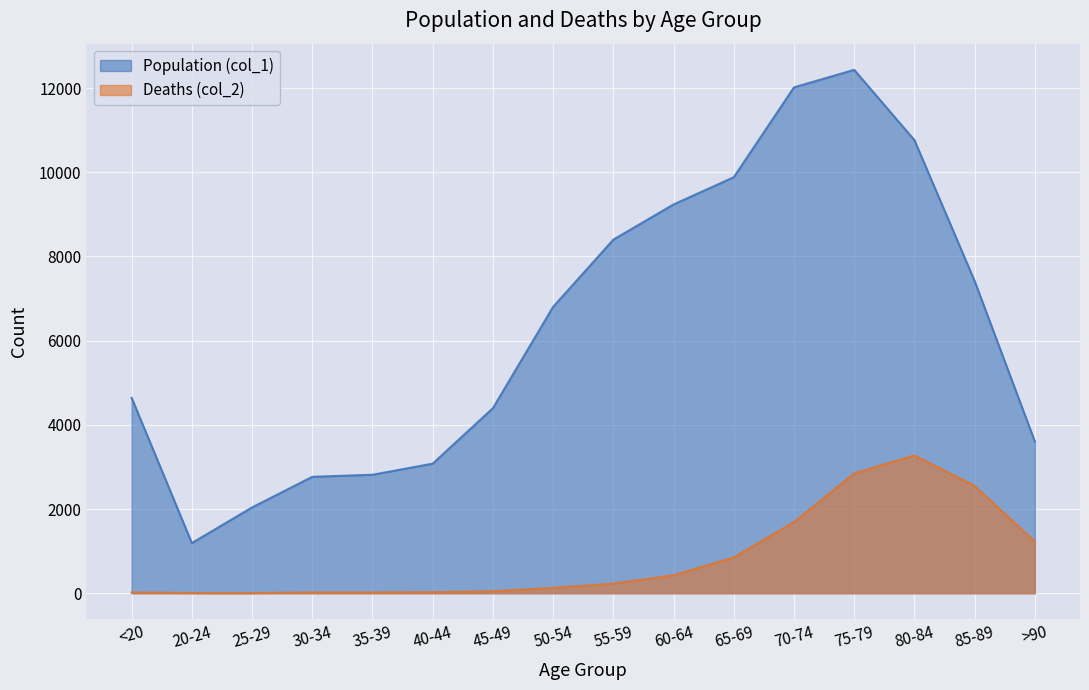

Which series has the largest range (max minus min)?

Population (col_1)